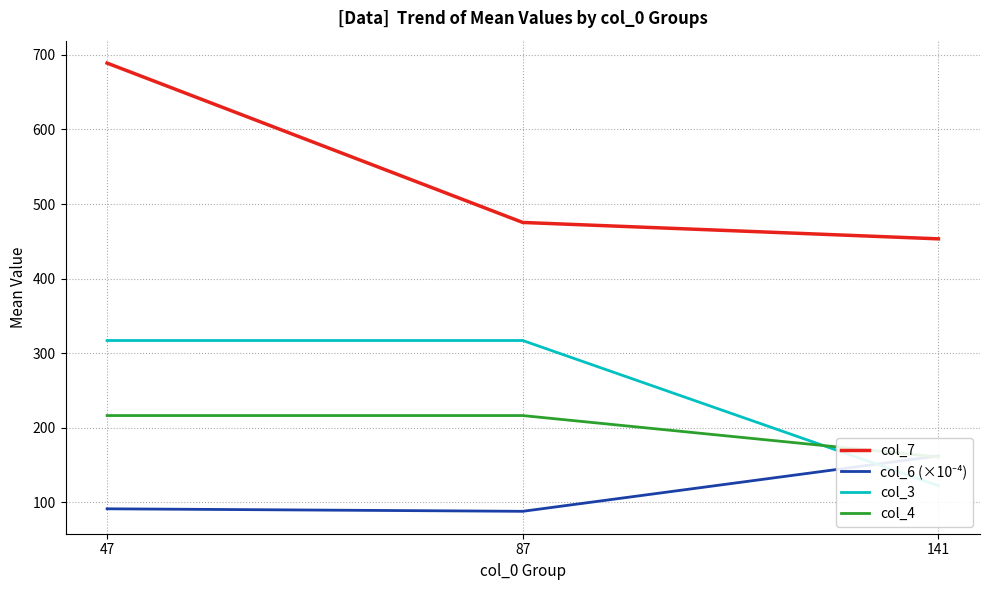

At which category is the sum across all series the highest?

47